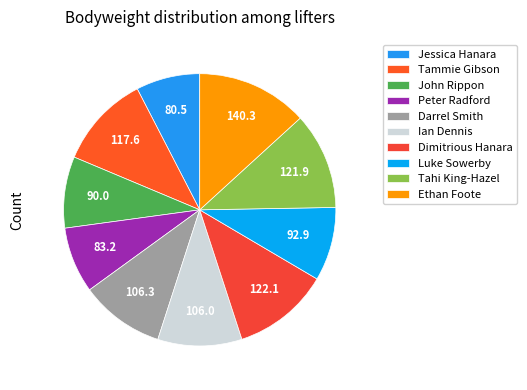

True or false: Tammie Gibson accounts for 2% of the total.

False